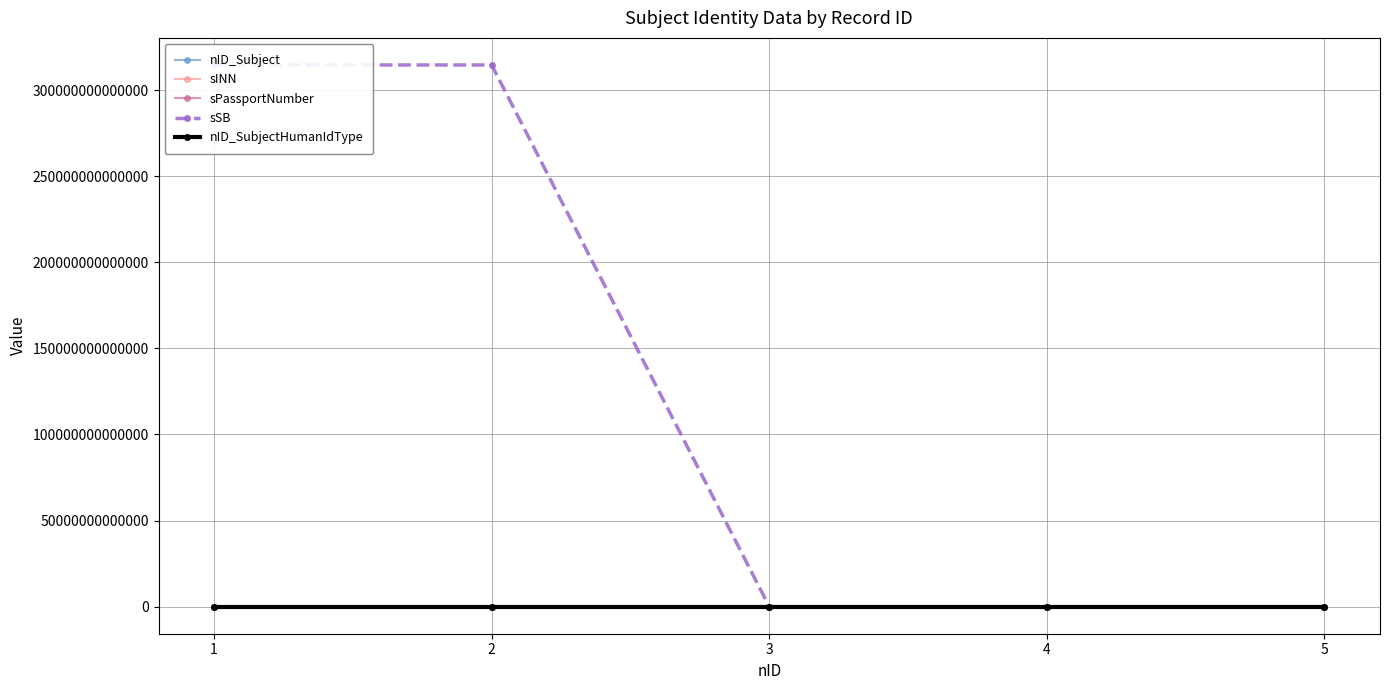

Between 2 and 5, which series saw the biggest shift?

sSB